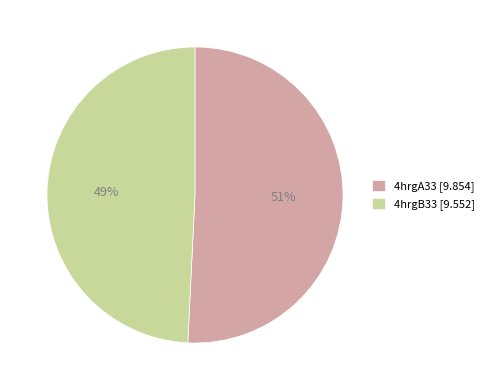

Is 4hrgA33 the majority of the pie?

Yes